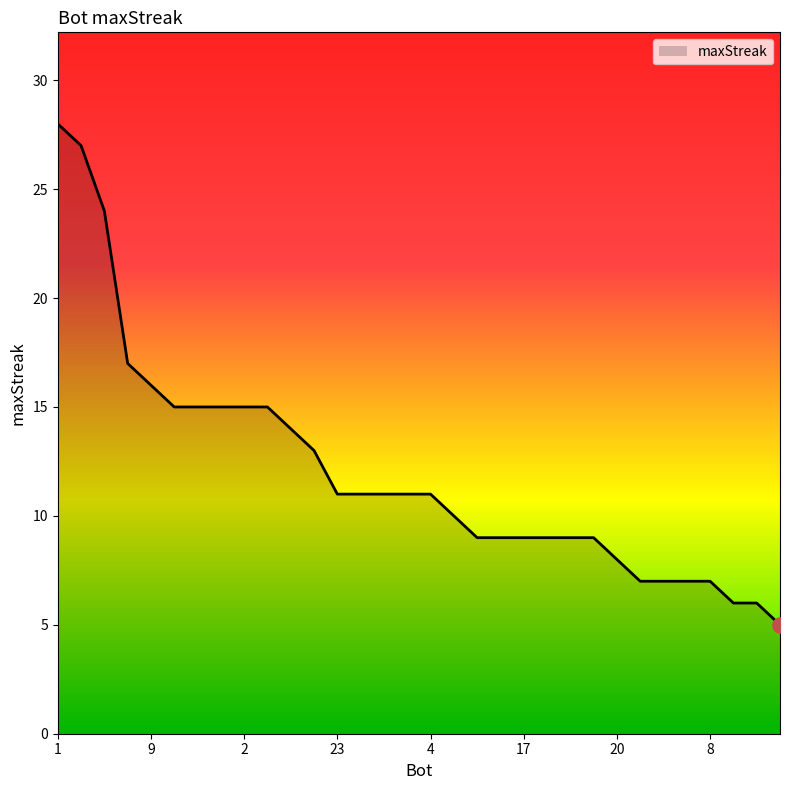

What is the difference between the maximum and minimum values?

23